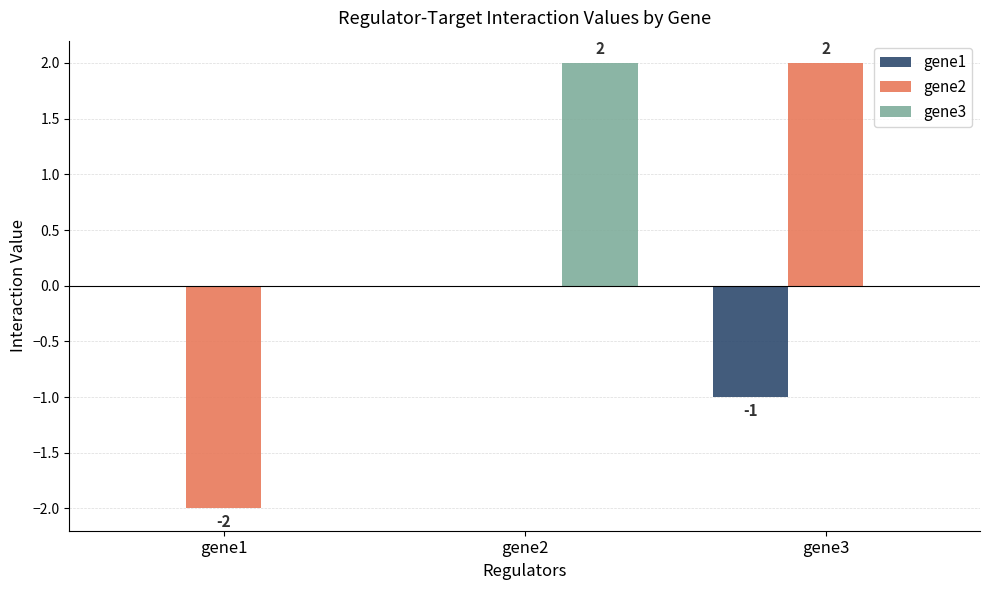

The gene2 series shows 0 at gene2. True or false?

True